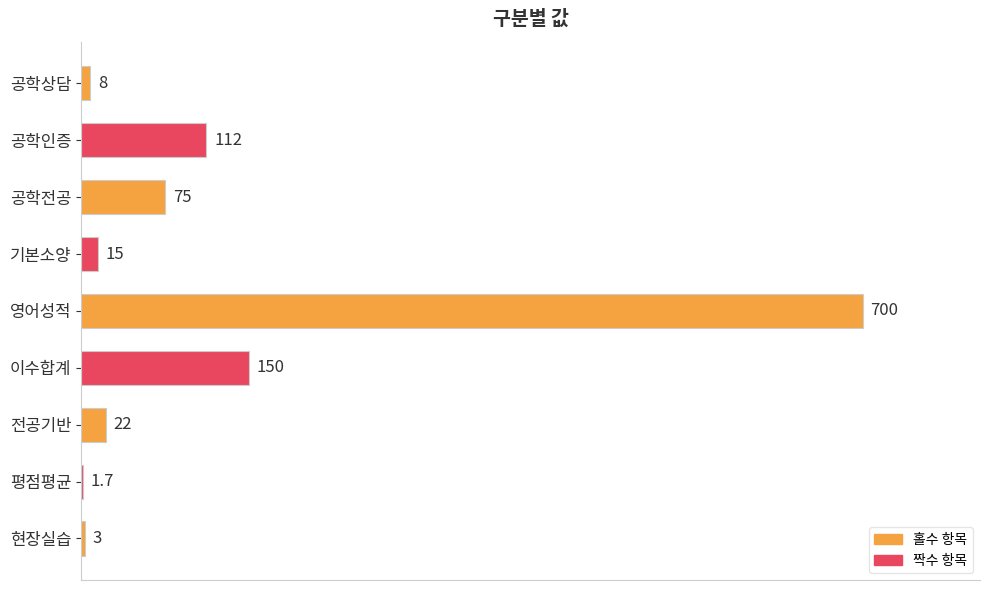

Where is the data nearest to the value 350?

이수합계